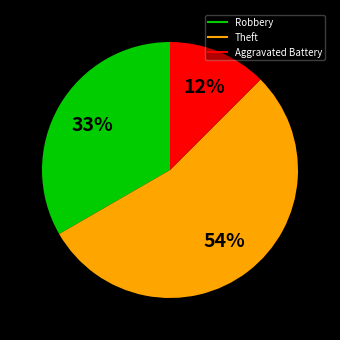

Count the number of slices in the pie.

3